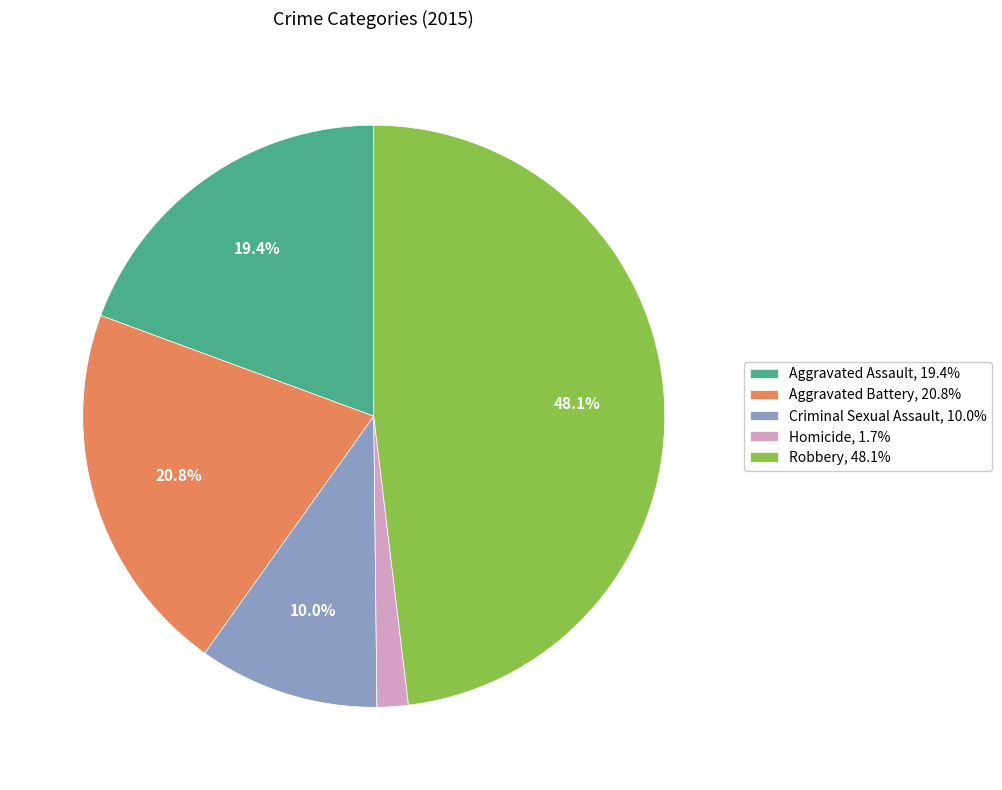

To the nearest percent, what is the combined percentage of Criminal Sexual Assault and Aggravated Assault?

29%